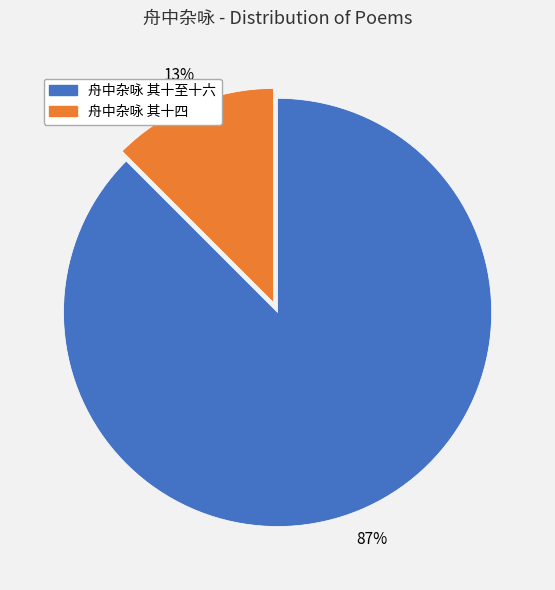

Is there any slice that represents more than half of the pie?

Yes